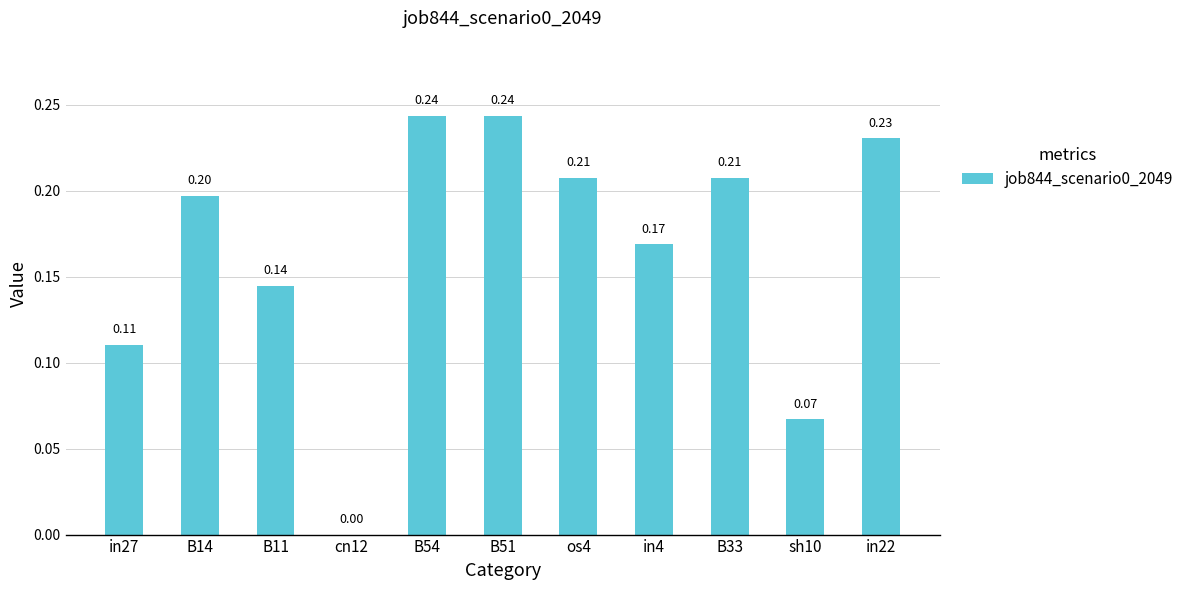

The value at B33 is 0.2. True or false?

True